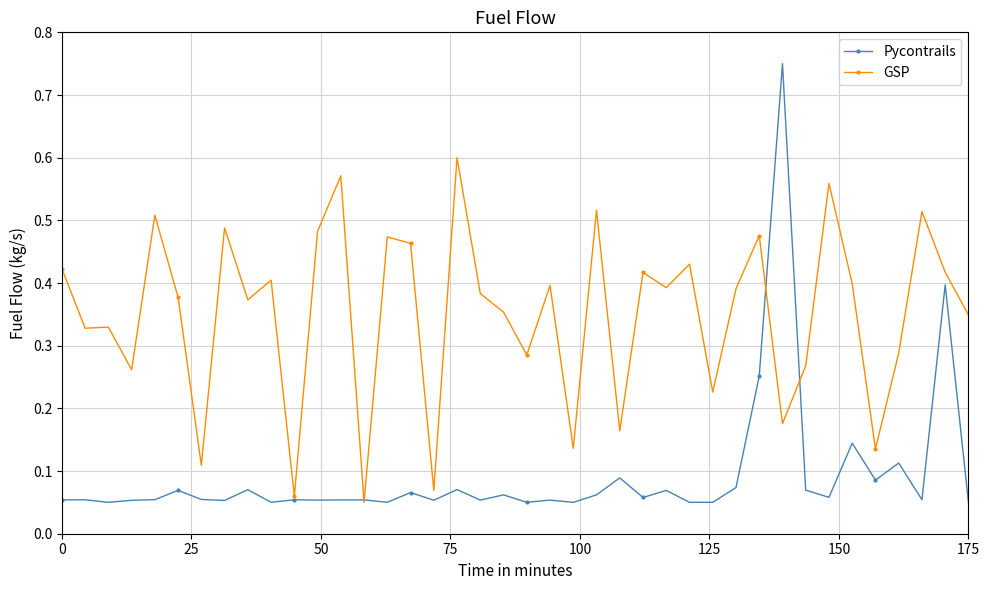

How many lines are shown in the chart?

2